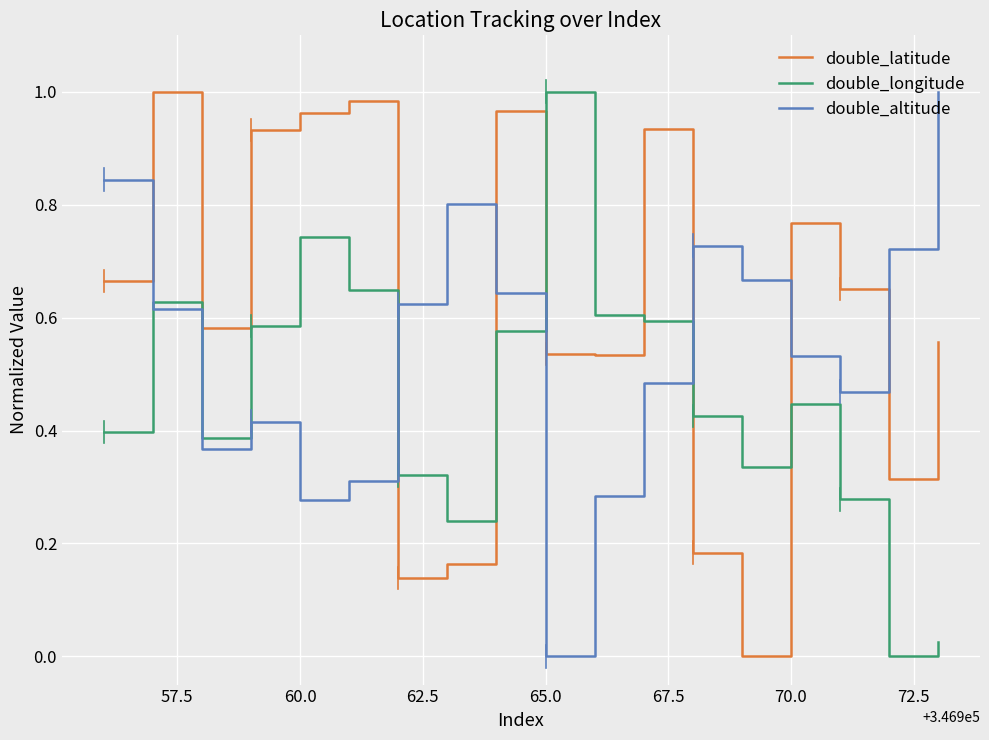

Rank the series by their average value, from highest to lowest.

double_latitude, double_altitude, double_longitude